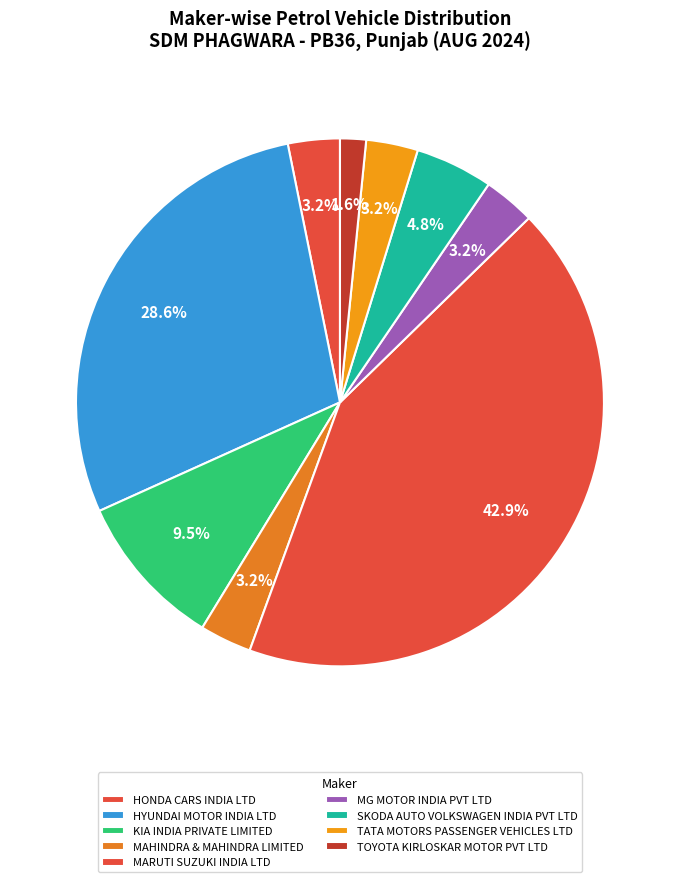

What is the ratio of the value at KIA INDIA PRIVATE LIMITED to the value at MAHINDRA & MAHINDRA LIMITED?

3.0